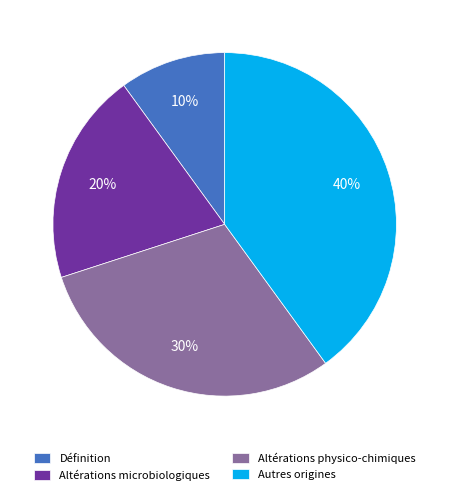

Does Altérations microbiologiques account for over 50% of the chart?

No